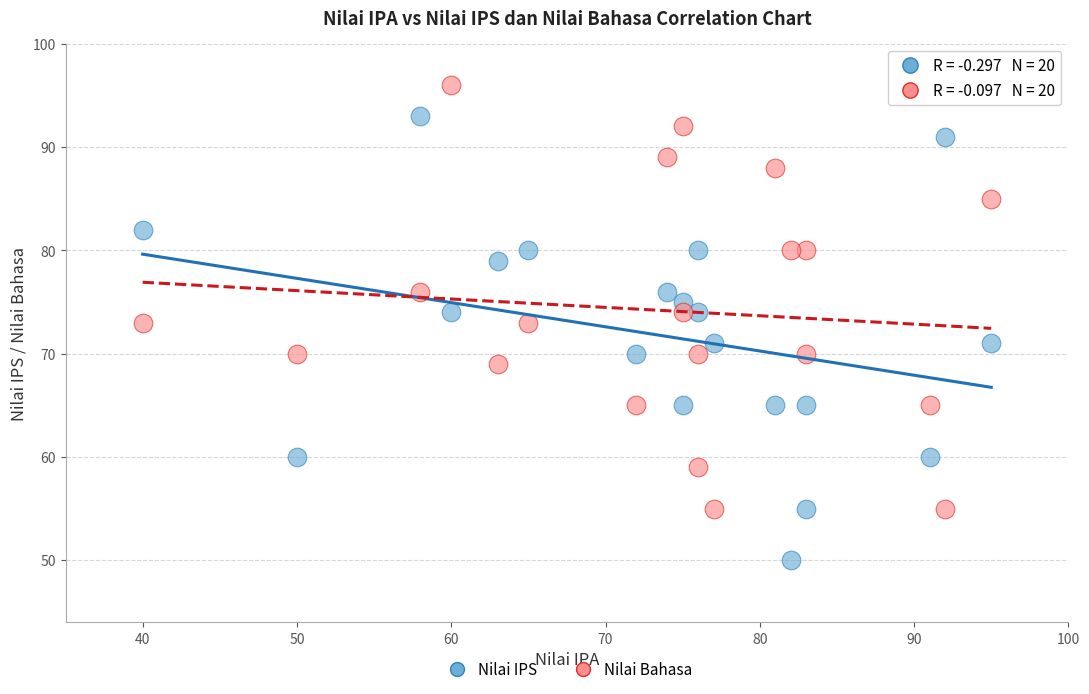

What is the X range (max minus min) for the scatter plot?

55